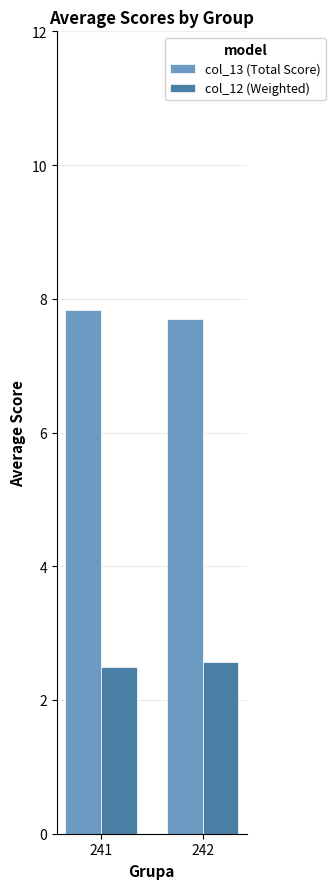

Rank the categories by col_13 (Total Score) value from highest to lowest.

241, 242